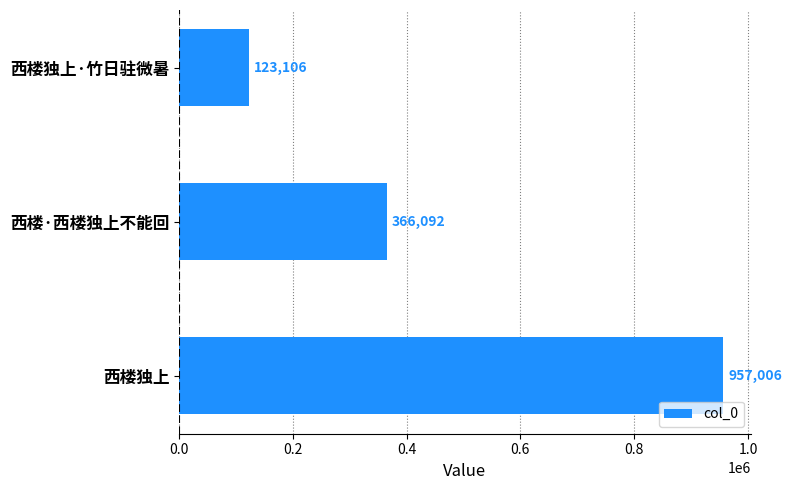

Where is the data nearest to the value 540056?

西楼·西楼独上不能回